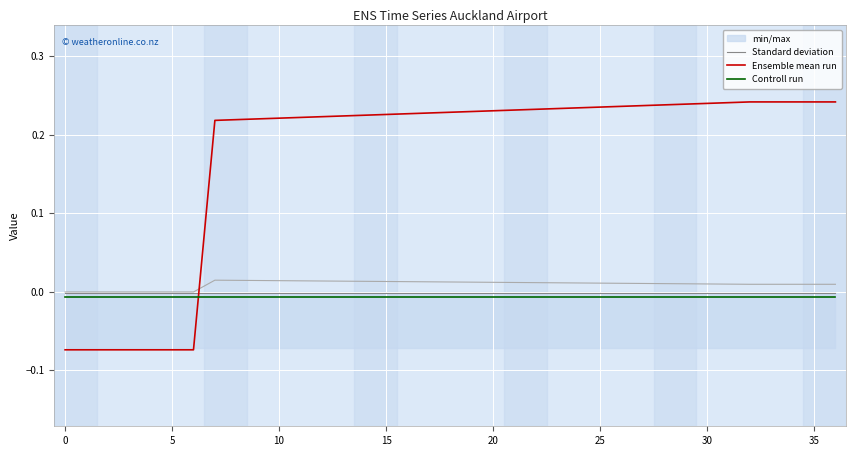

True or false: Standard deviation has a value of -0.0 at 31.

True